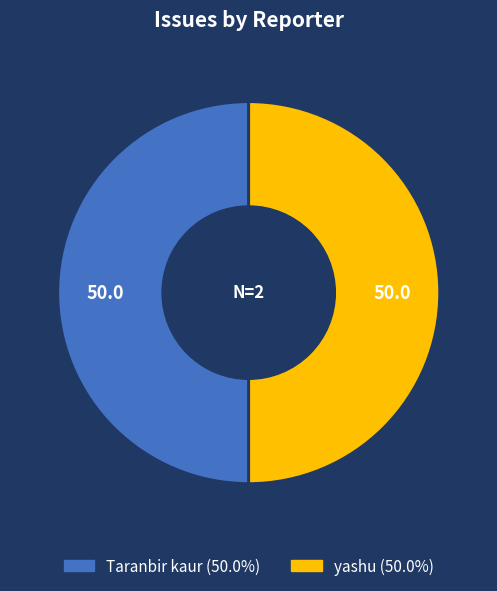

Count the number of slices in the pie.

2